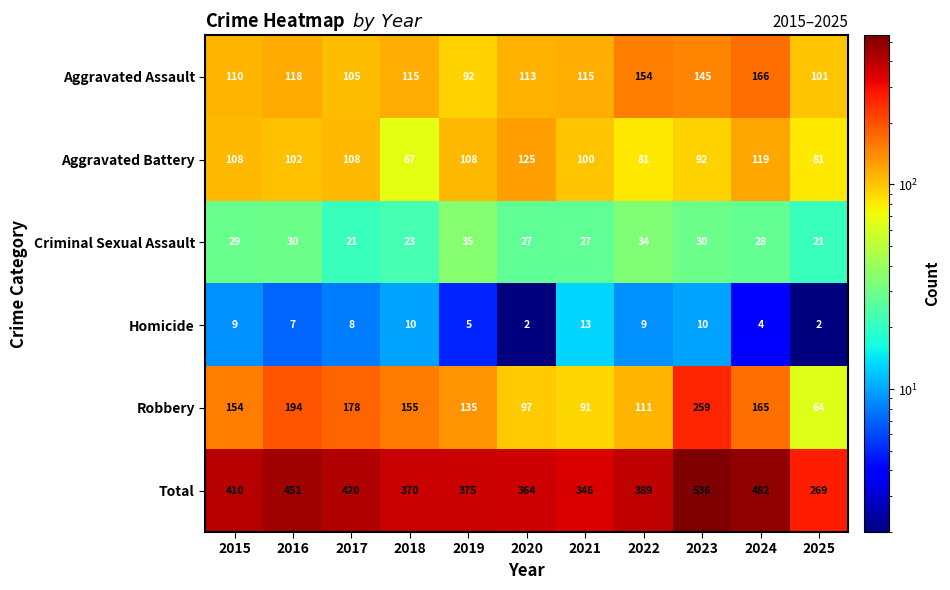

Rank the series by their maximum value, from highest to lowest.

Total, Robbery, Aggravated Assault, Aggravated Battery, Criminal Sexual Assault, Homicide